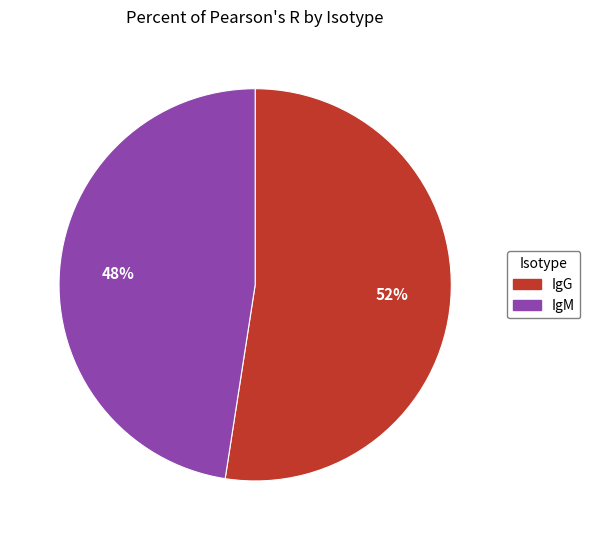

Which has a higher value, IgM or IgG?

IgG